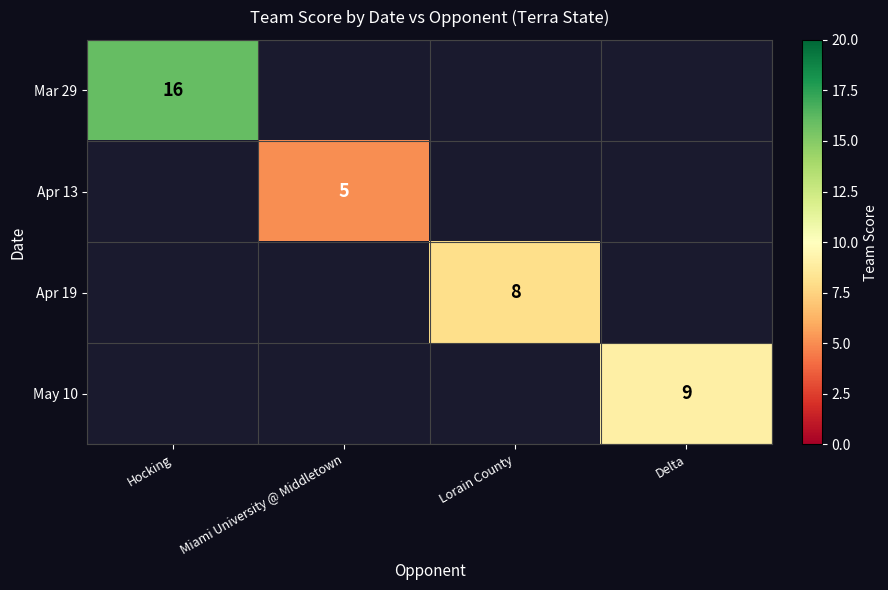

The value of Mar 29 at Hocking is 22. True or false?

False